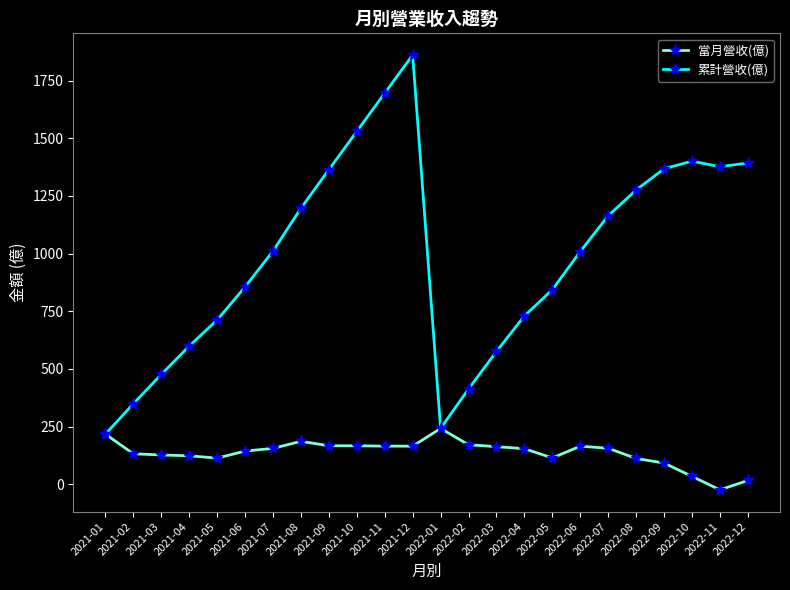

True or false: 當月營收(億) has more than 2 interior local peaks.

True